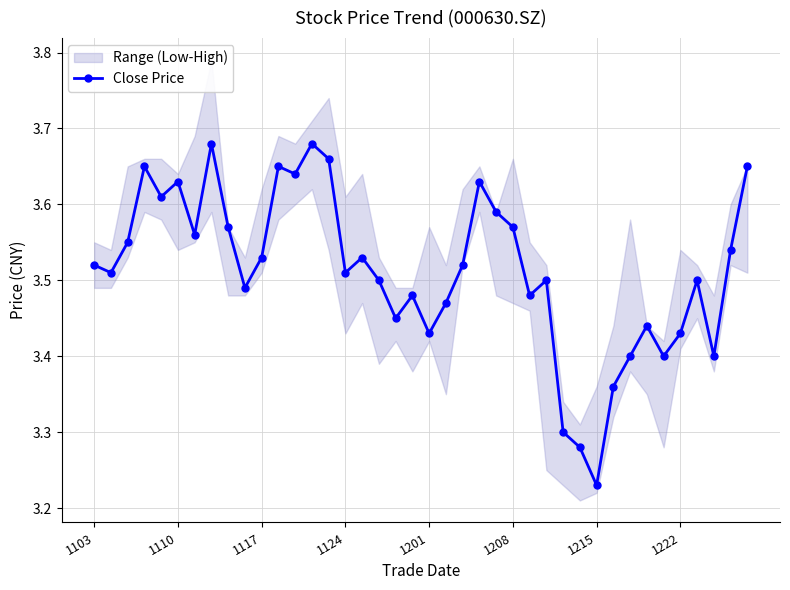

At which label is Close Price closest to 3?

1215